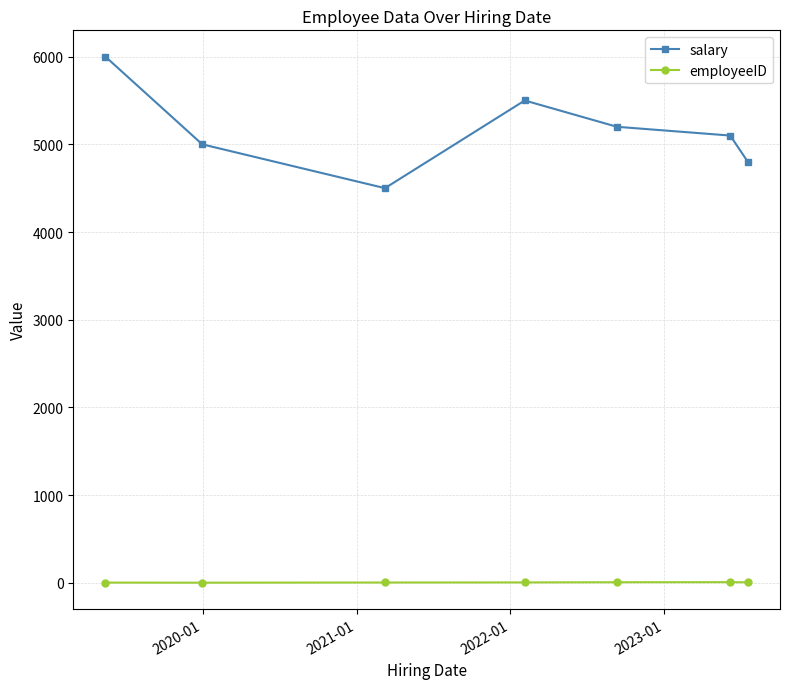

Which series has the largest total across all categories?

salary